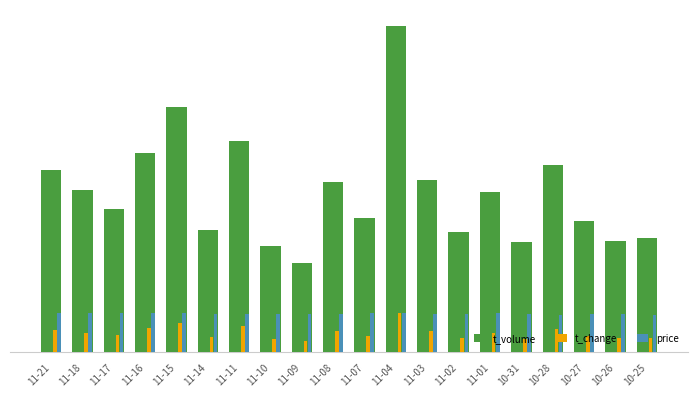

Which has a higher value, 10-27 or 11-09?

10-27